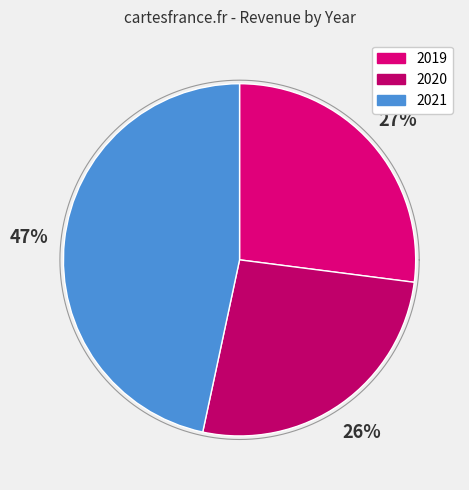

To the nearest percent, what percentage of the pie is 2021?

47%